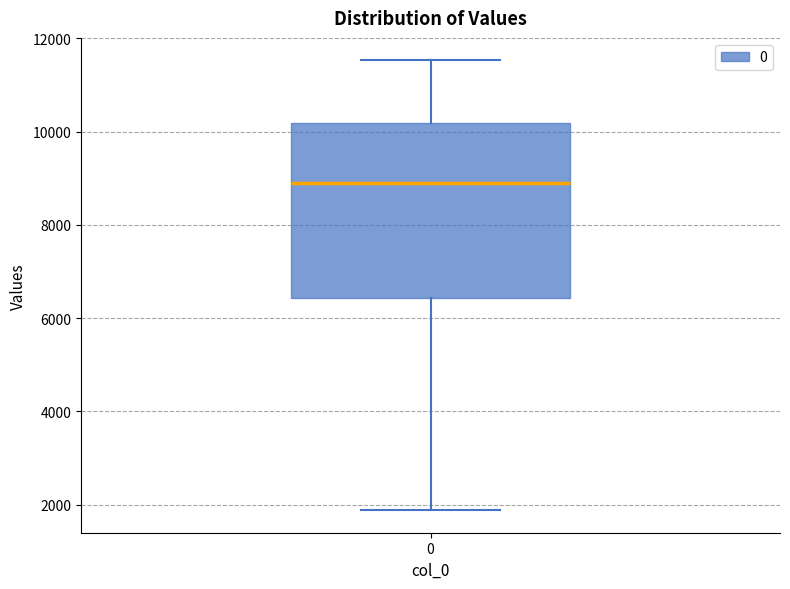

Read this box plot against the y-axis: the position of the median line, the range covered by the box, and the ends of both whiskers. The values are not printed on the chart, so give them approximately, as read against the axis.

median 8800, box 6400 to 10200, whiskers 1800 to 11600